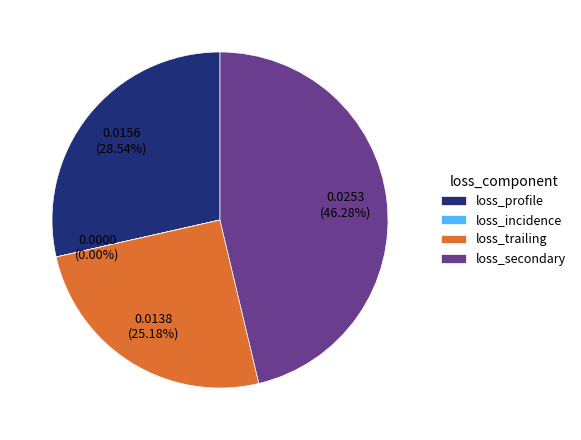

To the nearest percent, what is the average slice percentage?

25%